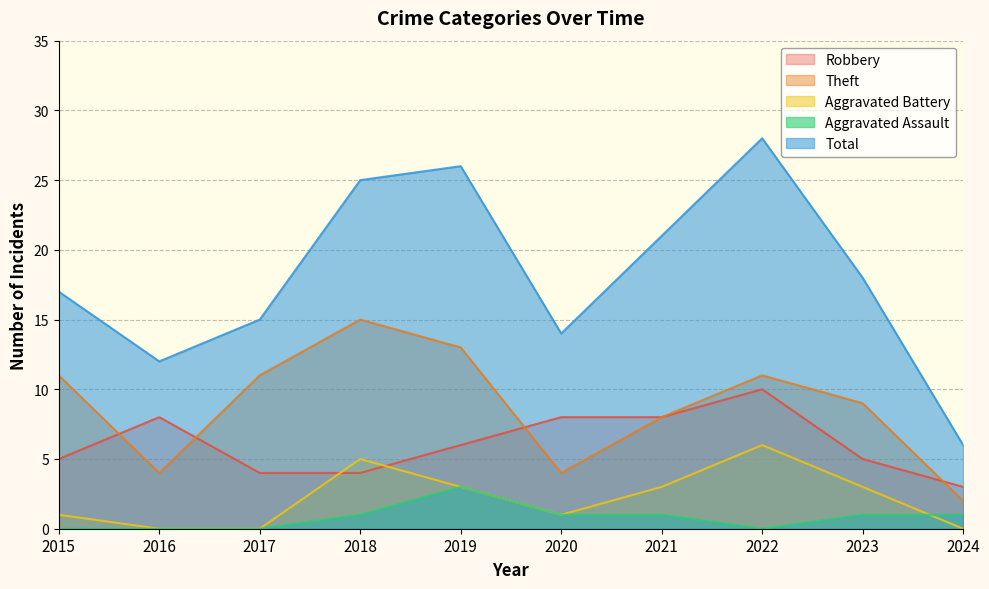

True or false: Total and Robbery intersect in this chart.

False